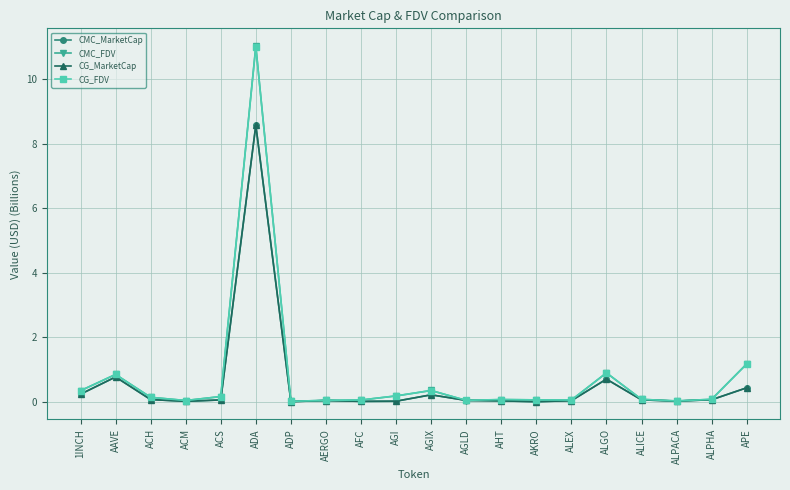

List the labels in order of CG_MarketCap value, largest first.

ADA, AAVE, ALGO, APE, 1INCH, AGIX, ACH, ALPHA, ALICE, ACS, AGLD, AERGO, ALEX, AHT, ALPACA, AGI, ACM, AFC, ADP, AKRO